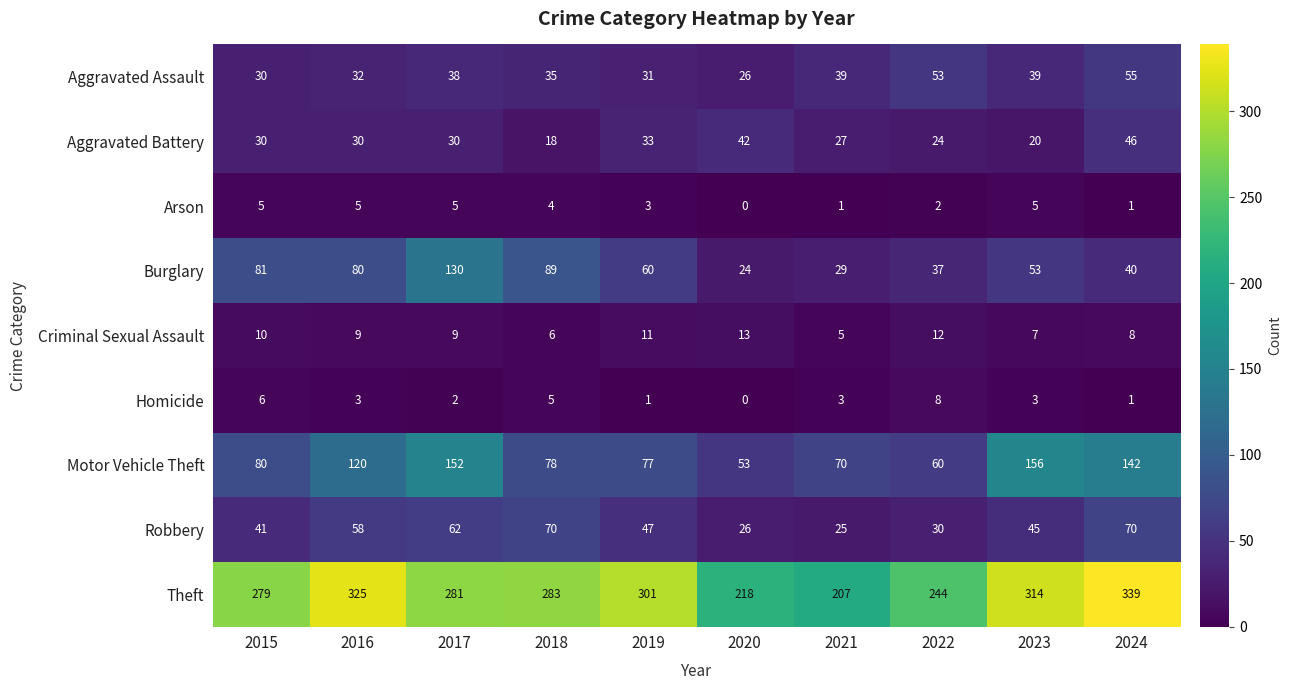

Rank the categories by Theft value from highest to lowest.

2024, 2016, 2023, 2019, 2018, 2017, 2015, 2022, 2020, 2021